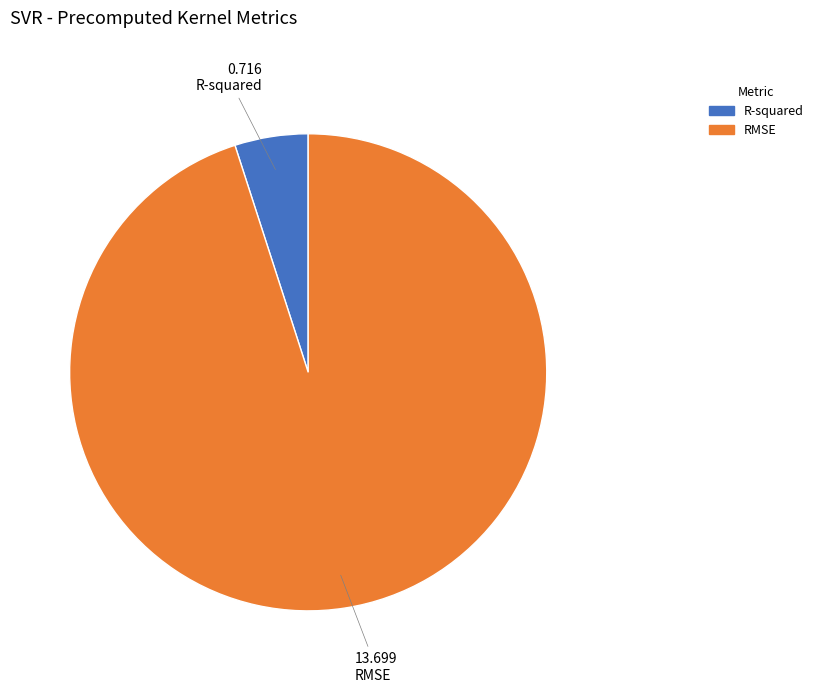

Between R-squared and RMSE, which is larger?

RMSE